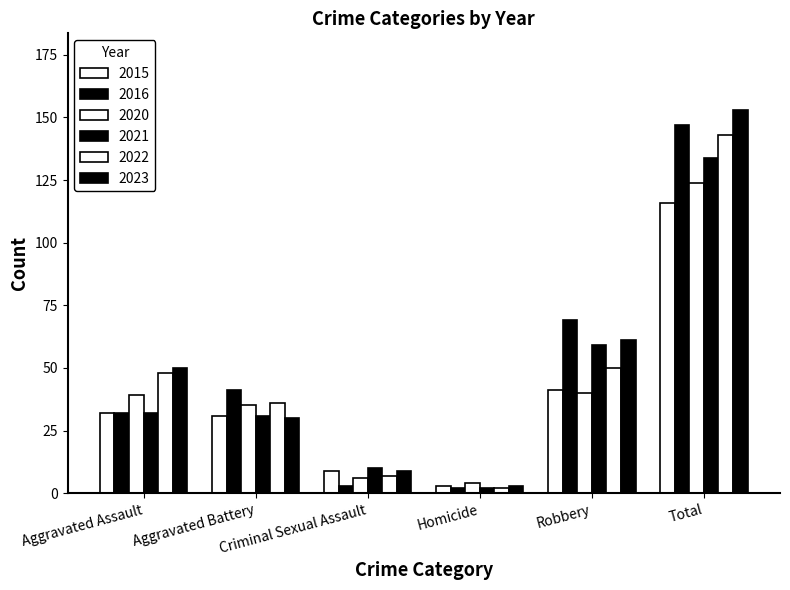

Which has a higher value, Homicide or Robbery?

Robbery